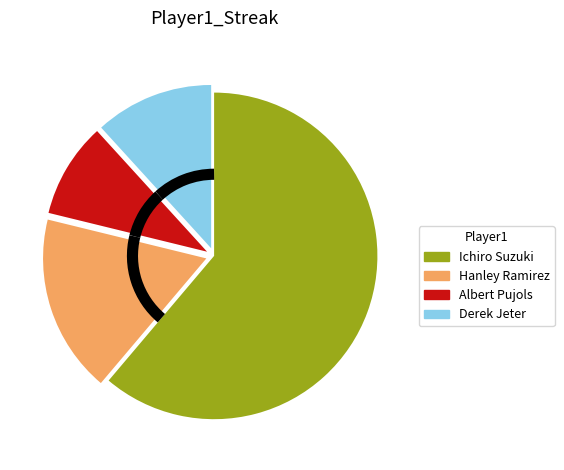

Rank the categories by value from lowest to highest.

Albert Pujols, Derek Jeter, Hanley Ramirez, Ichiro Suzuki